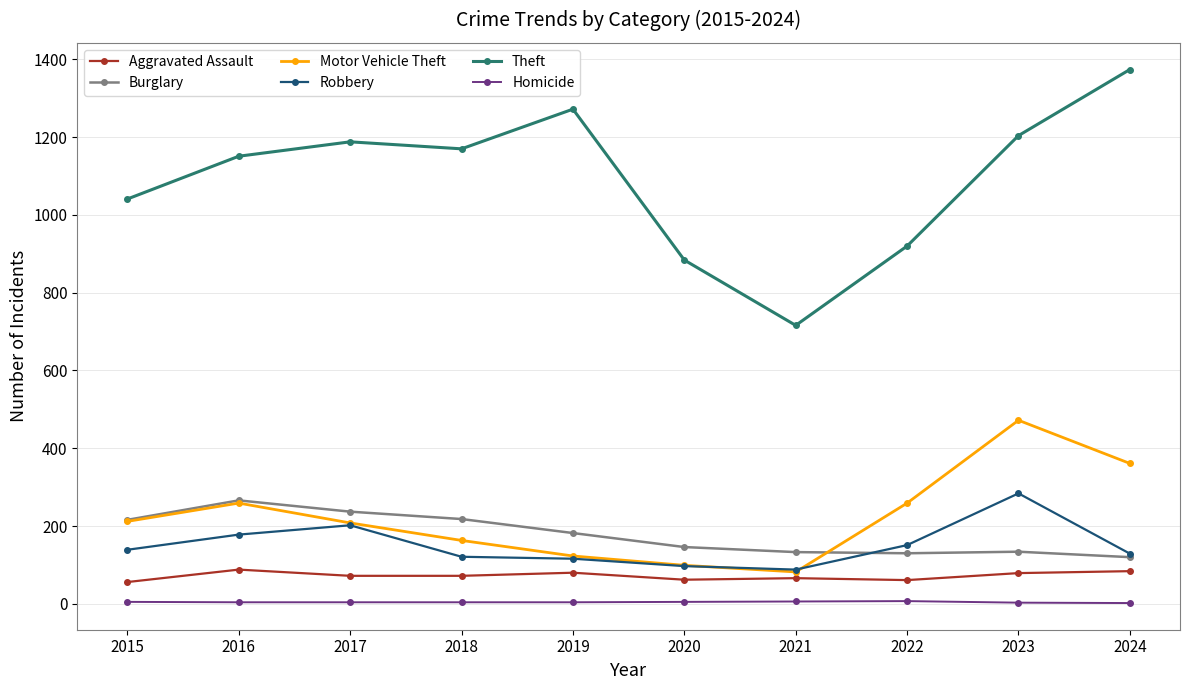

True or false: Burglary and Homicide cross at least once.

False